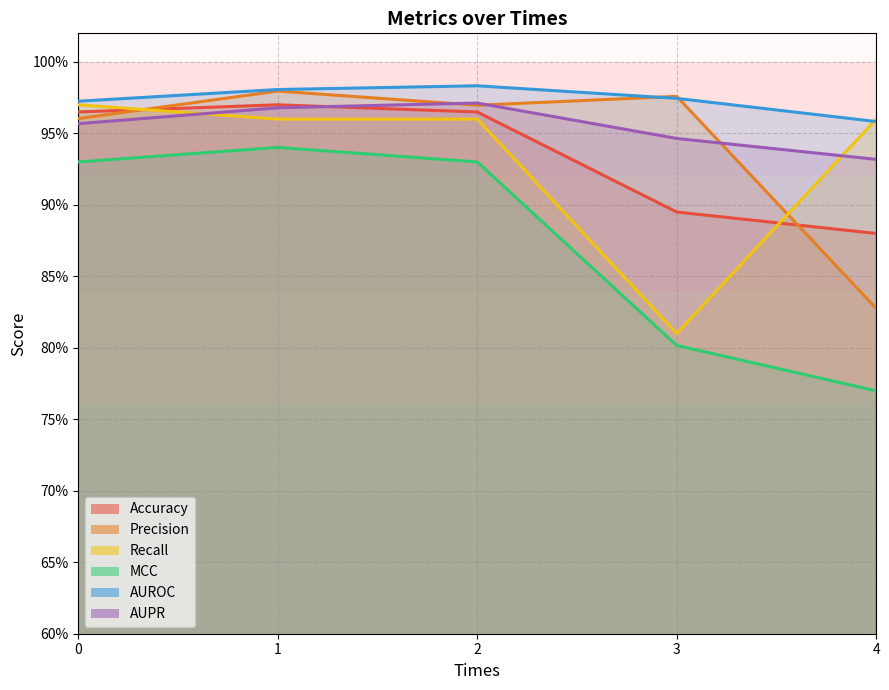

At which label is AUPR closest to 0?

4